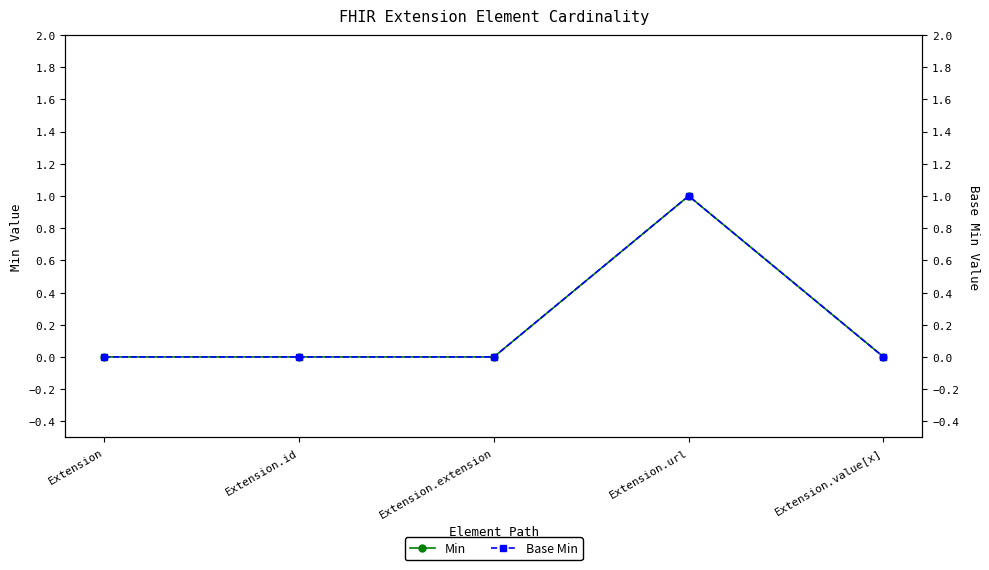

What is the label of the 2nd point from the left?

Extension.id